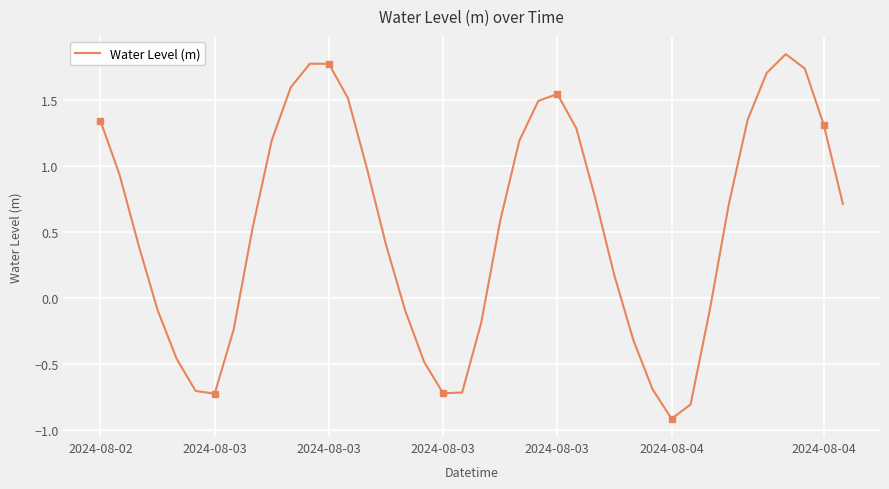

What is the smallest value displayed?

-0.9